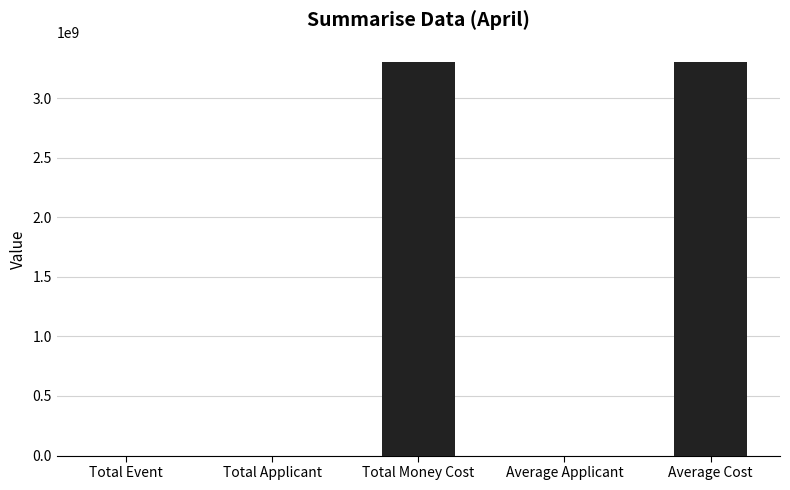

True or false: the data shows 5034128574 at Total Money Cost.

False